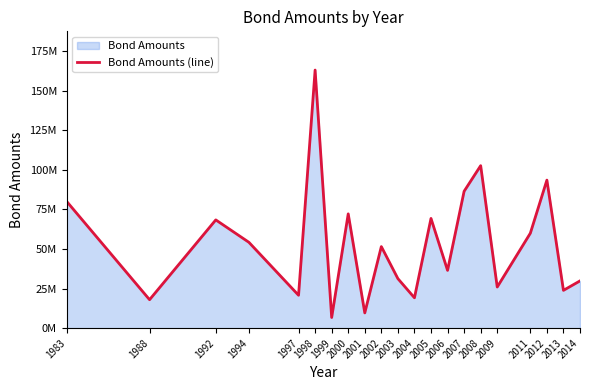

Between 2003 and 2005, which is larger?

2005